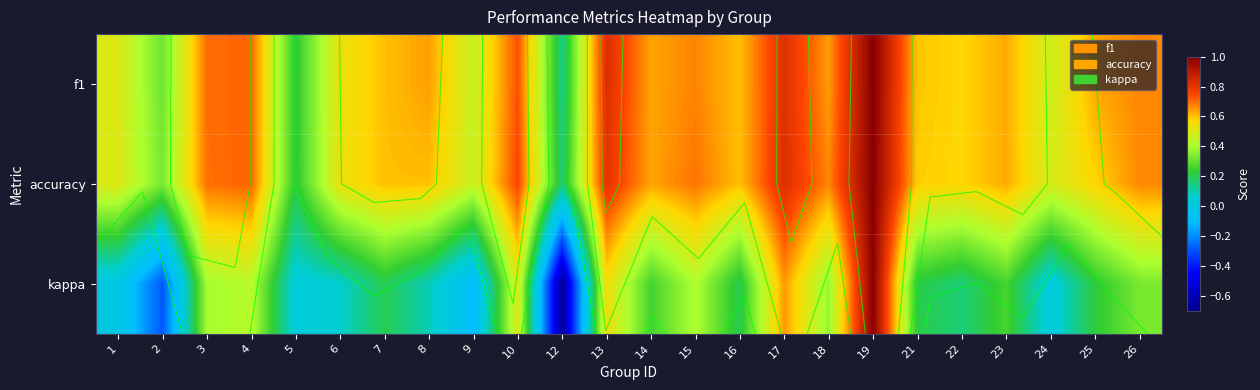

What is the minimum value for kappa?

-0.7